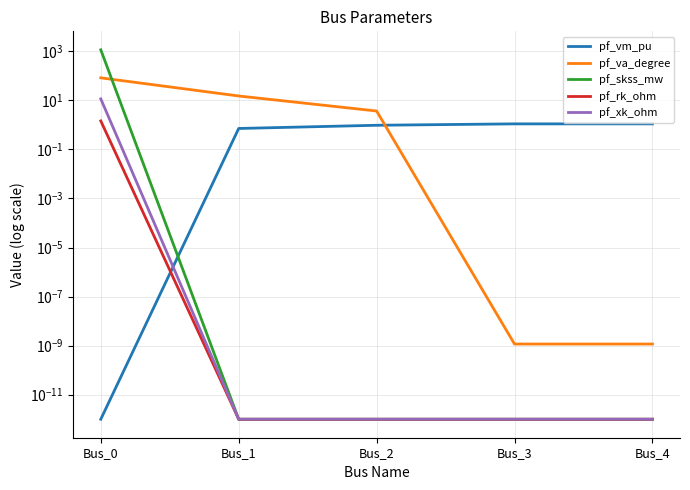

The pf_skss_mw series shows 0.0 at Bus_1. True or false?

True